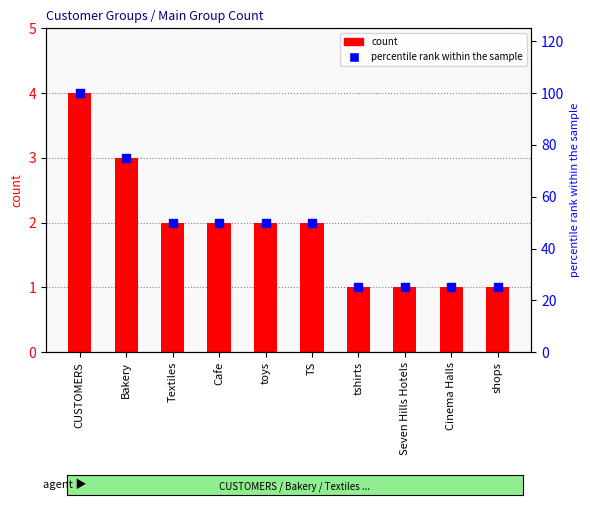

What are all the series names shown in the legend?

count, percentile rank within the sample